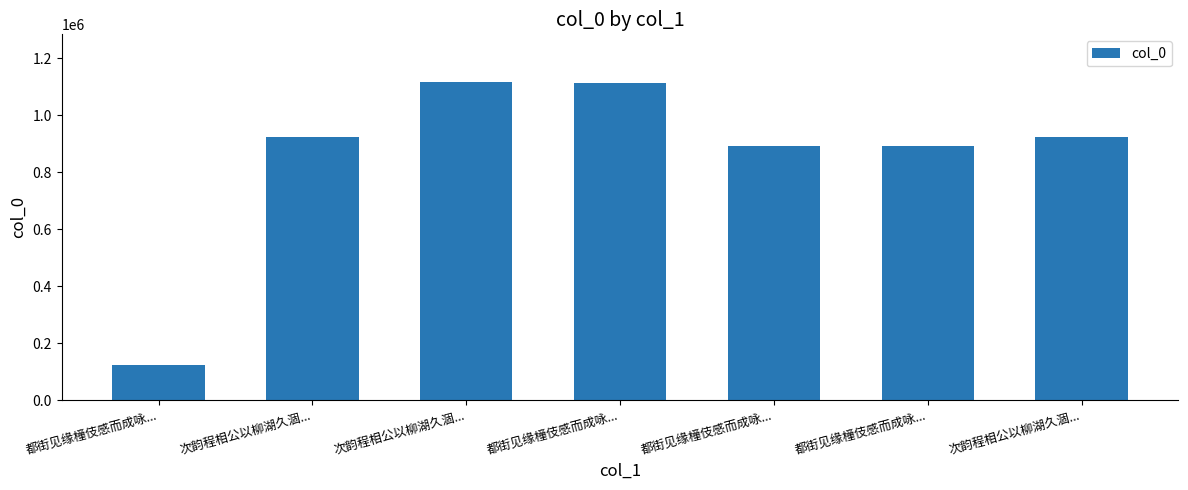

Does the chart contain any negative values?

No